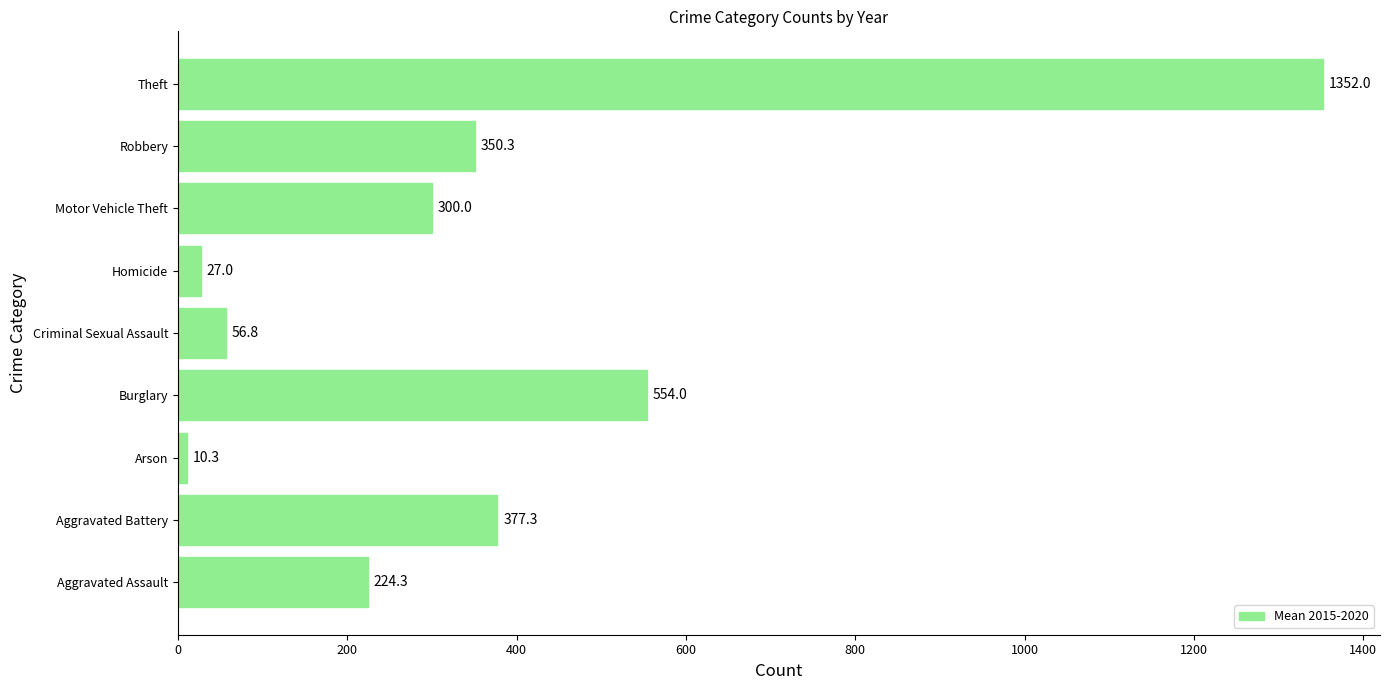

List the labels in order of value, smallest first.

Arson, Homicide, Criminal Sexual Assault, Aggravated Assault, Motor Vehicle Theft, Robbery, Aggravated Battery, Burglary, Theft